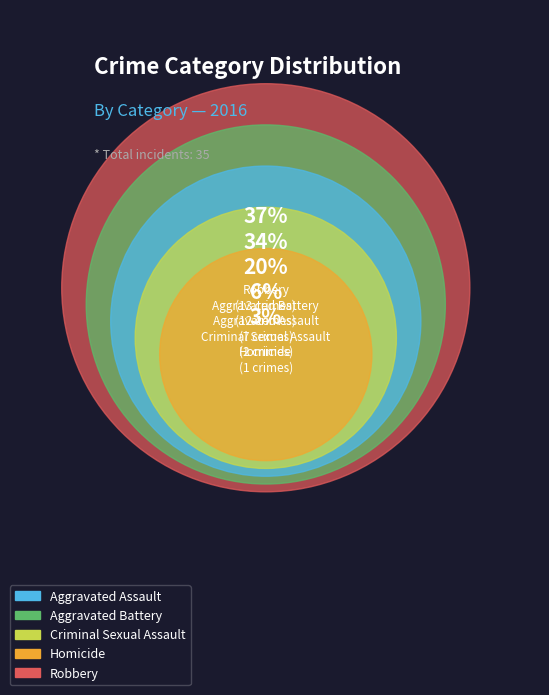

Is there any slice that represents more than half of the pie?

No